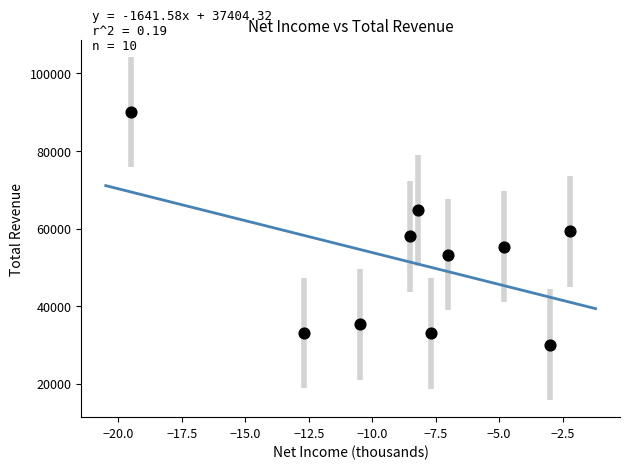

What is the average Y value?

51210